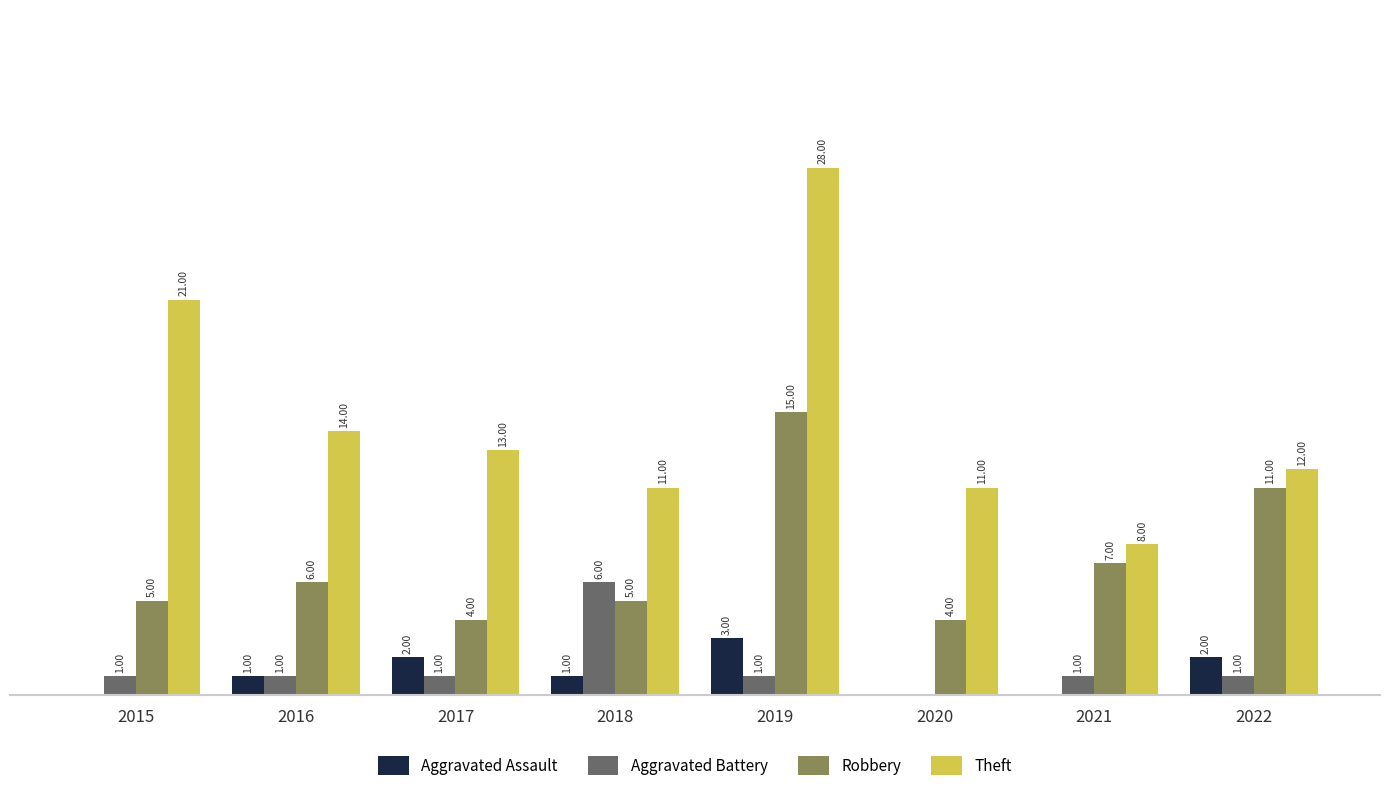

Between 2018 and 2021, which series saw the biggest shift?

Aggravated Battery